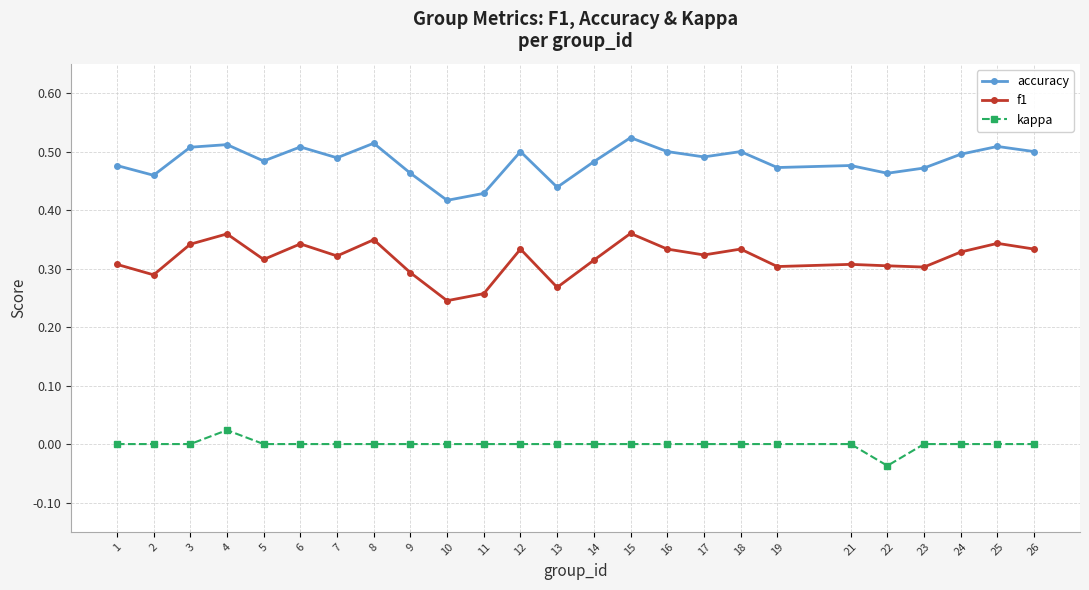

What is the total value across all series at 26?

0.8